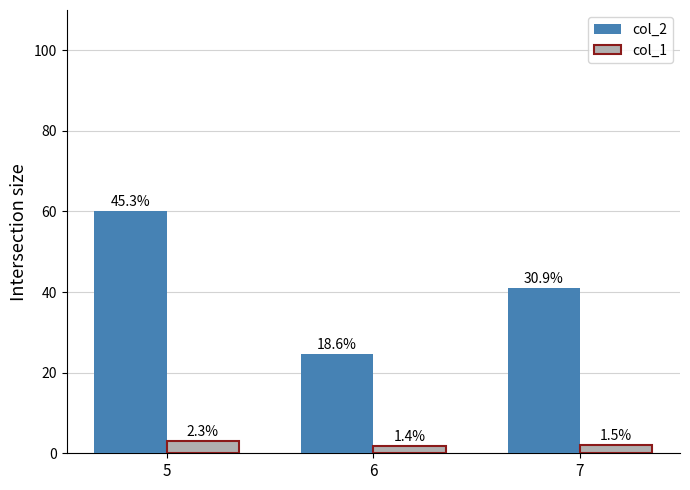

What is the approximate value of col_2 at 5?

60.0